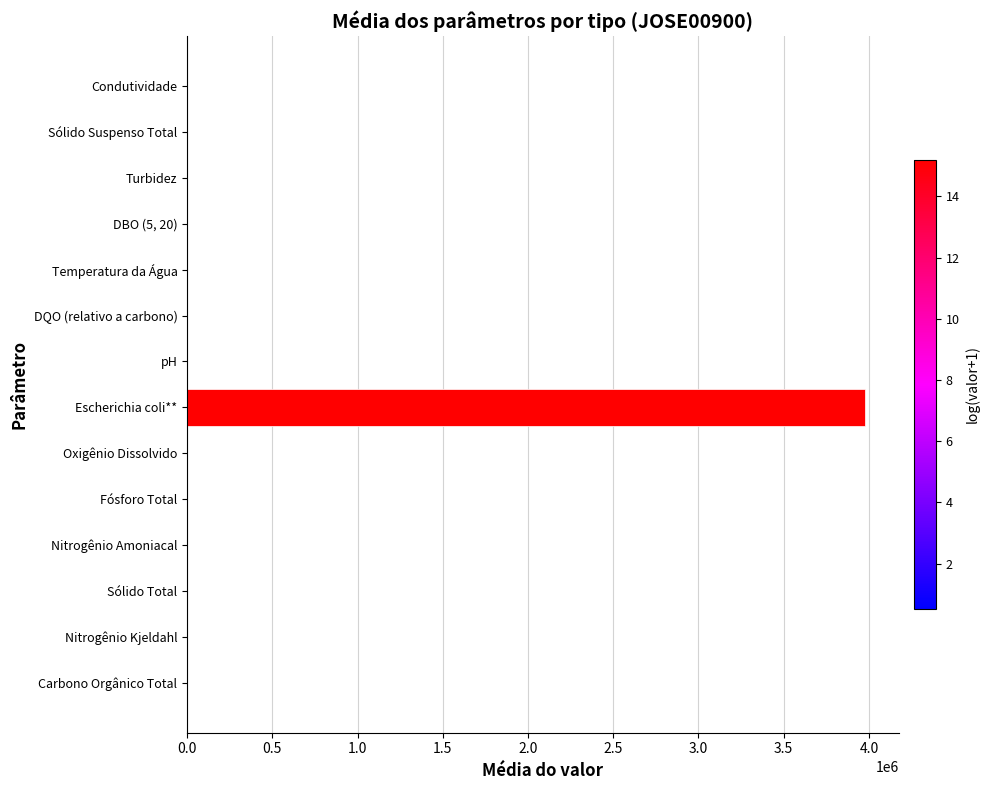

Which has a higher value, Condutividade or Escherichia coli**?

Escherichia coli**